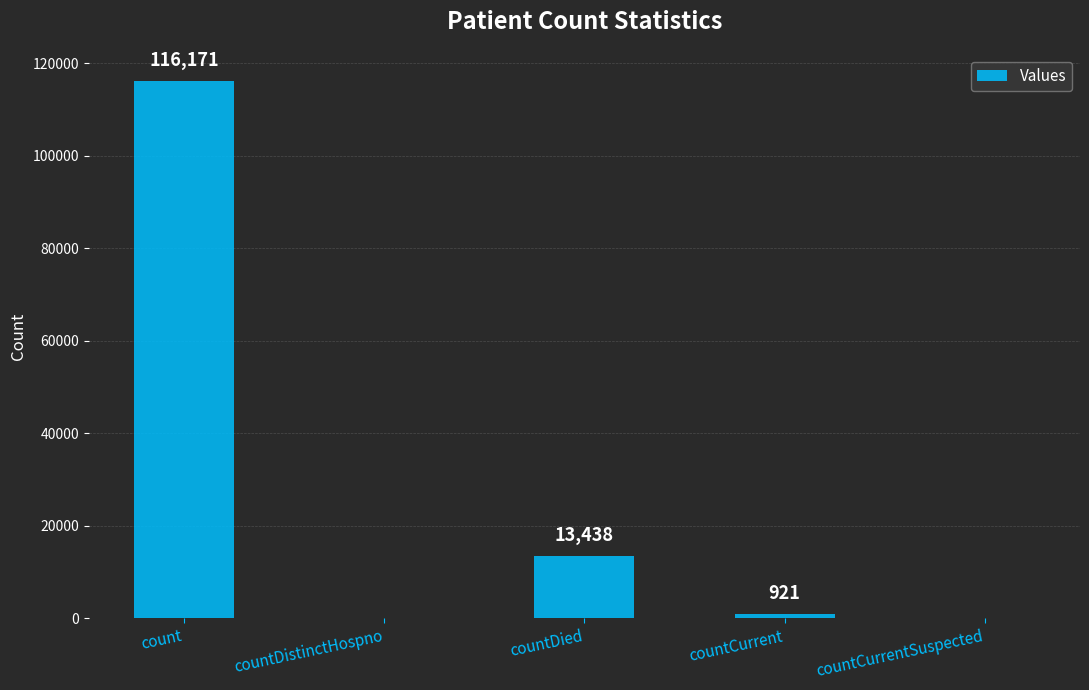

What is the greatest value displayed?

116171